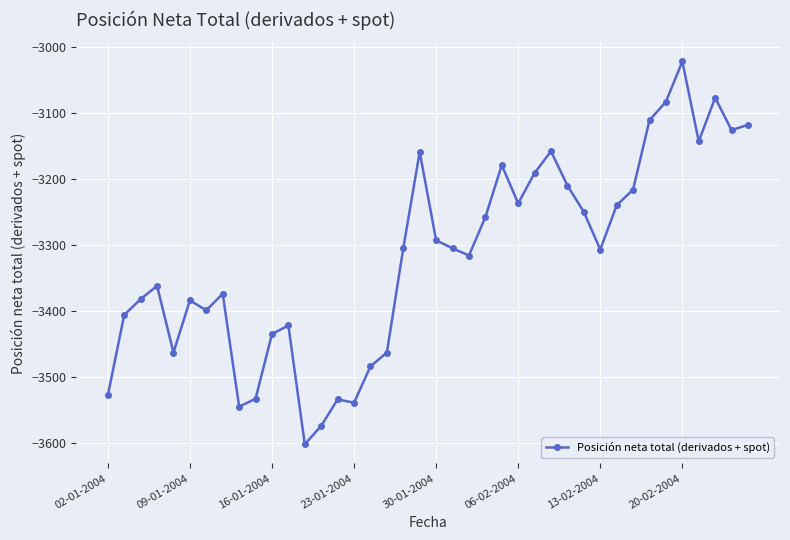

What is the sum of all values?

-132733